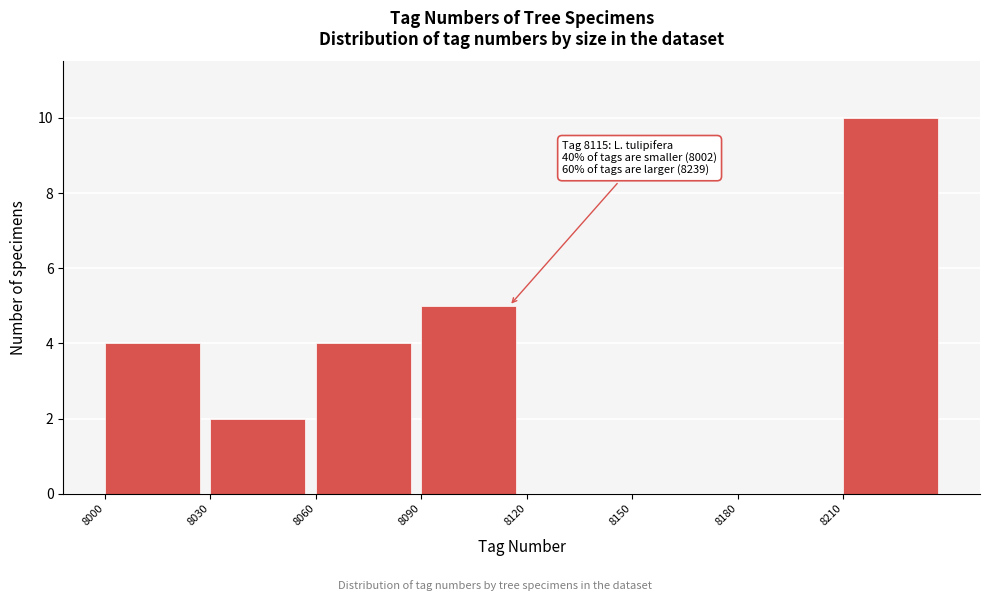

Which range on the x-axis has the tallest bar?

8210 to 8240